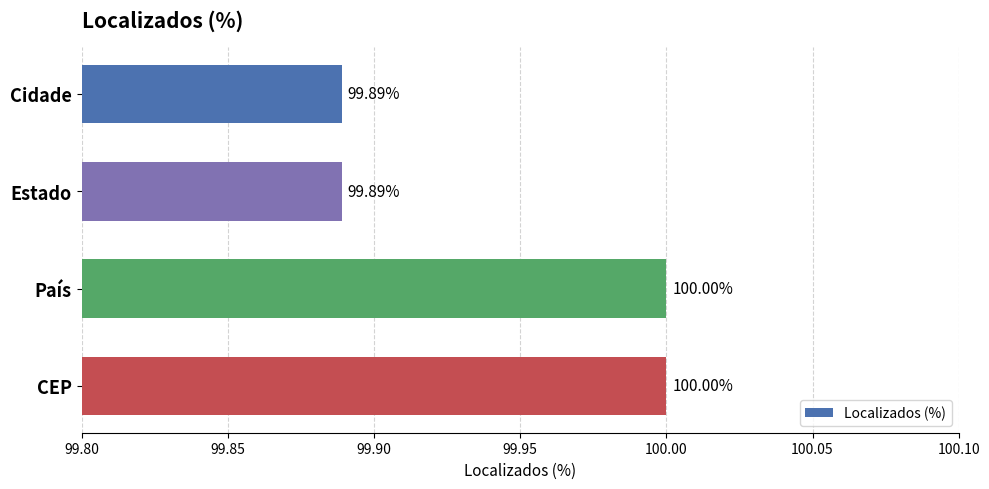

Between CEP and Cidade, which is larger?

CEP